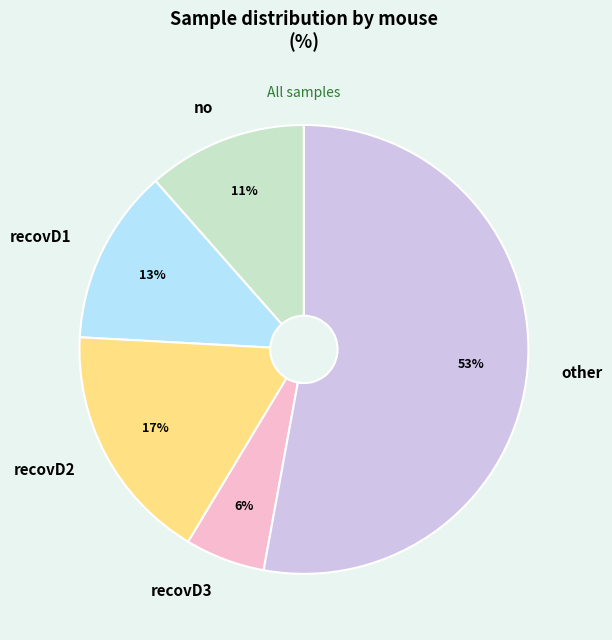

Between recovD1 and recovD2, which is larger?

recovD2